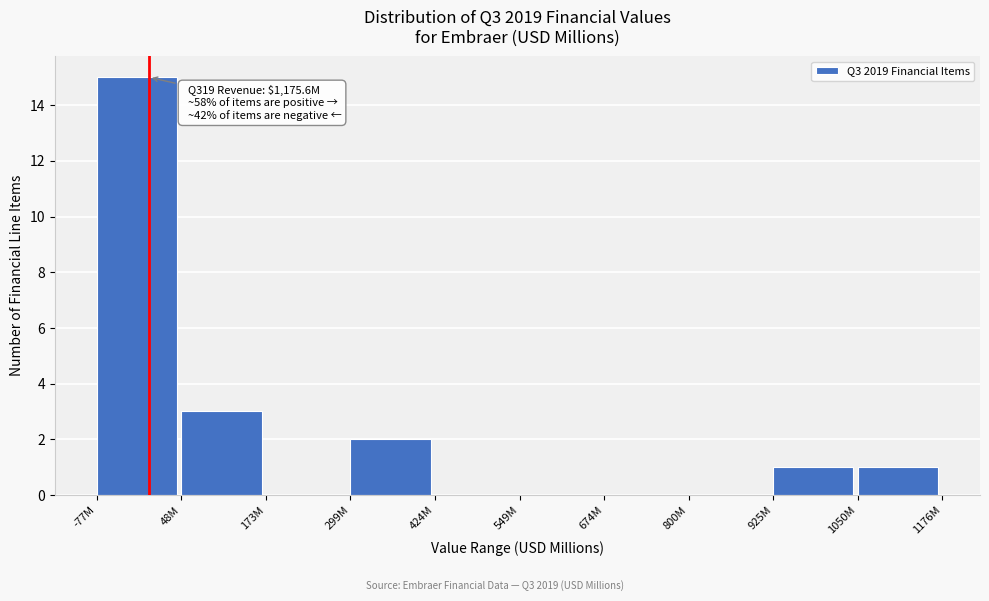

Reading right to left, what are all the values shown in this chart?

1050M=1	925M=1	800M=0	674M=0	549M=0	424M=0	299M=2	173M=0	48M=3	-77M=15